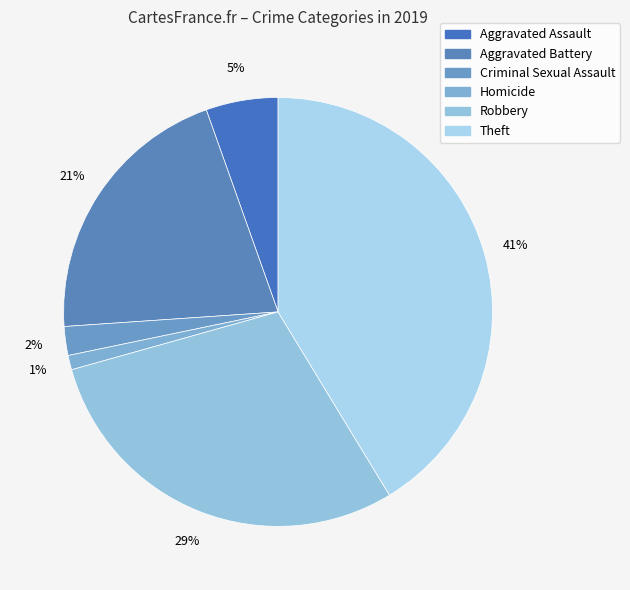

How many segments does this pie chart have?

6